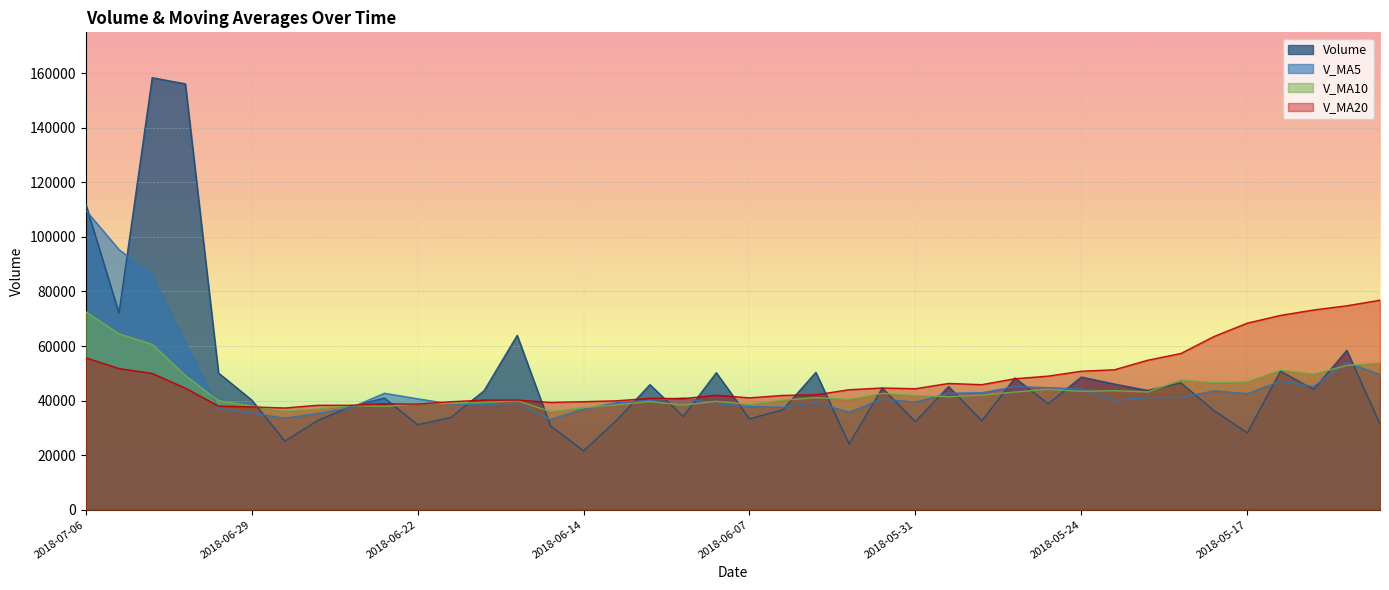

In volume, how many points are lower than both neighbors (excluding endpoints)?

13